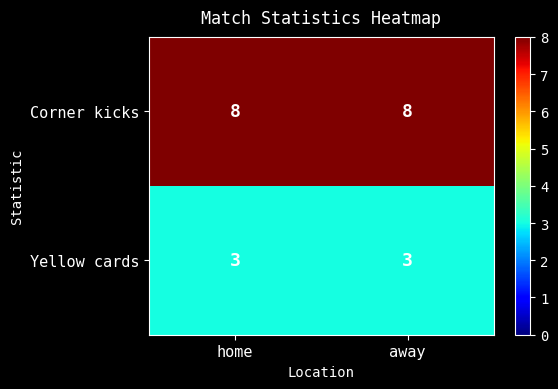

What is the average value of the Yellow cards series?

3